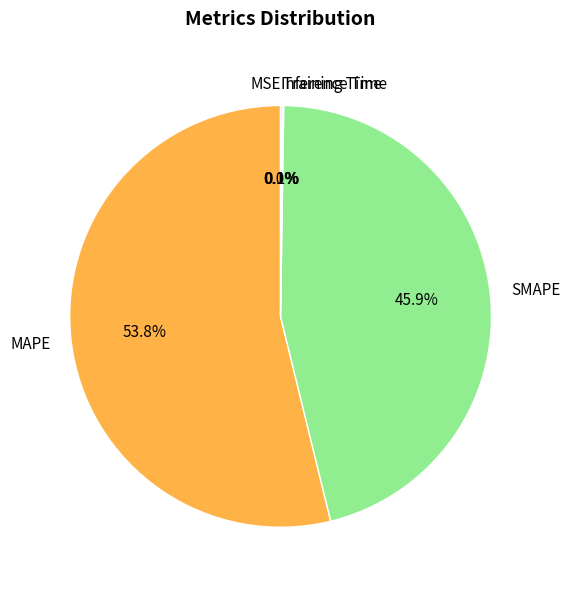

Which slice is the largest?

MAPE